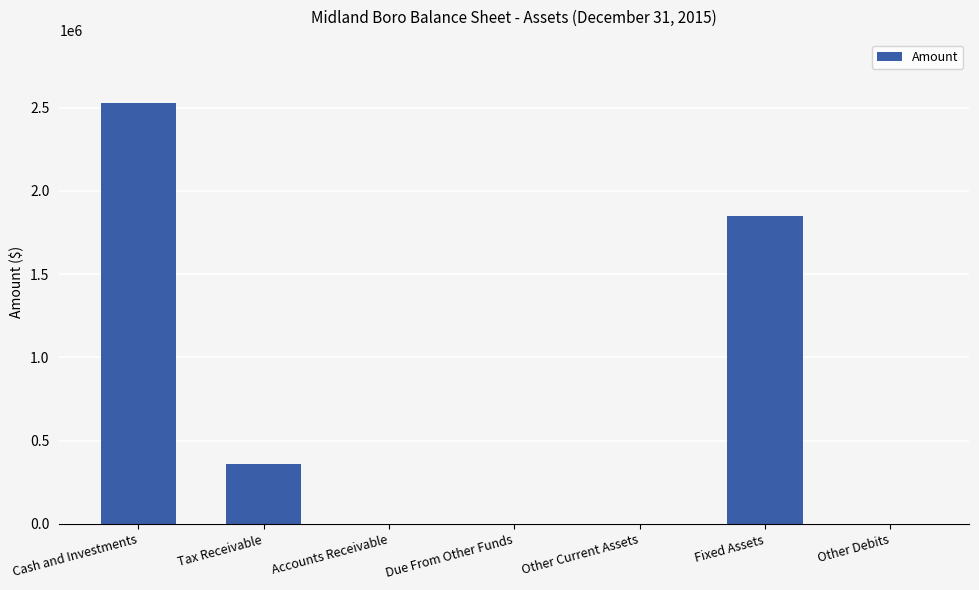

Are the bars horizontal?

No